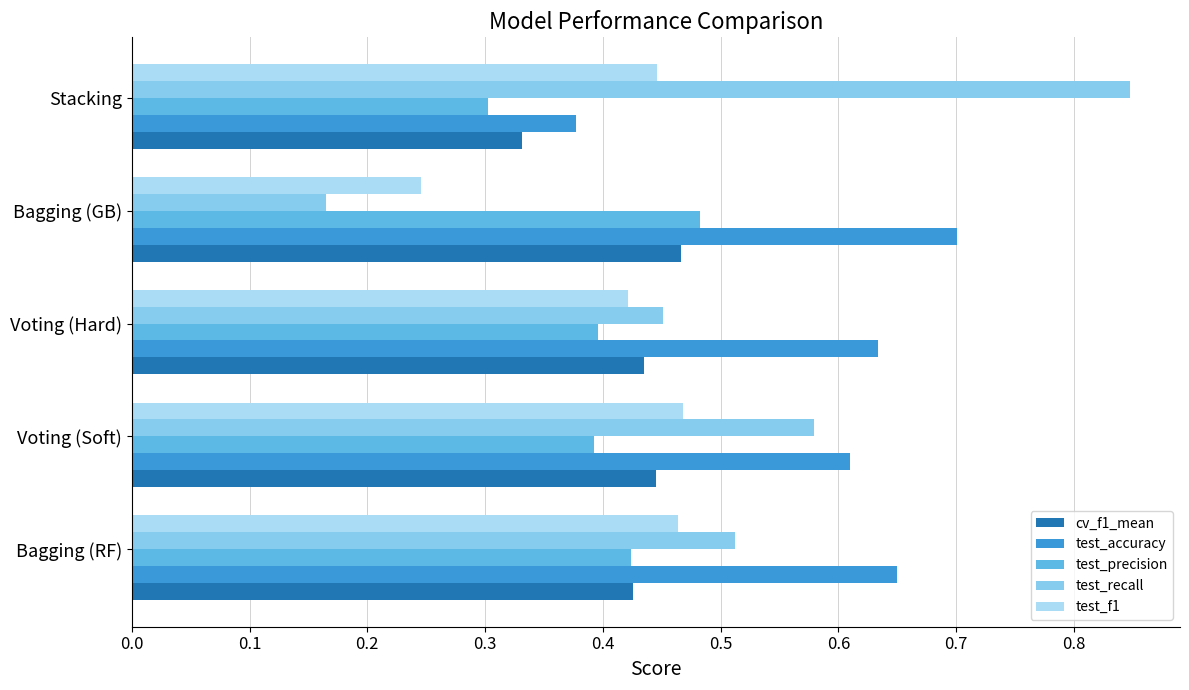

Which category has the highest value across all series?

Stacking